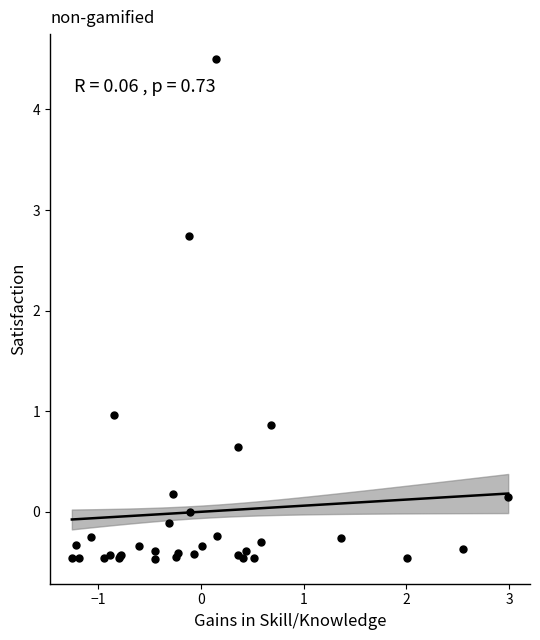

What Y value in the scatter plot is closest to 2?

2.7